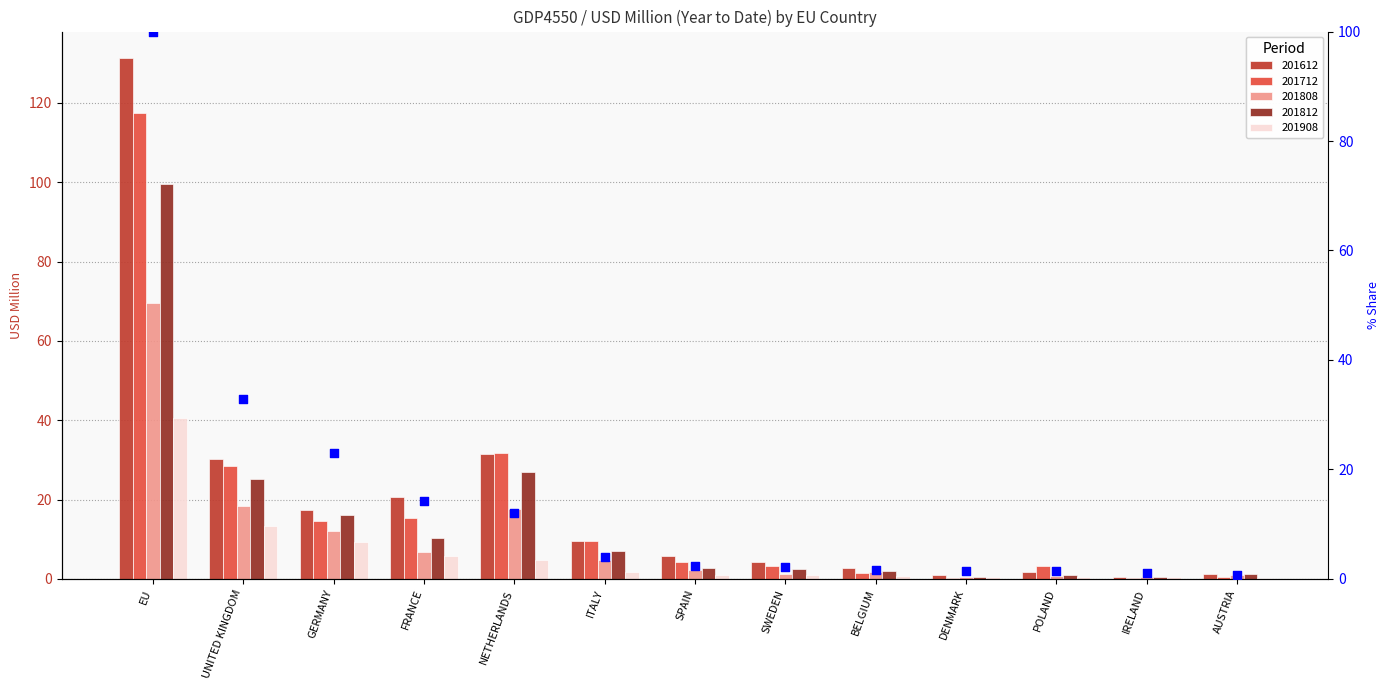

Approximately how many times larger is the value at EU compared to UNITED KINGDOM?

3.0